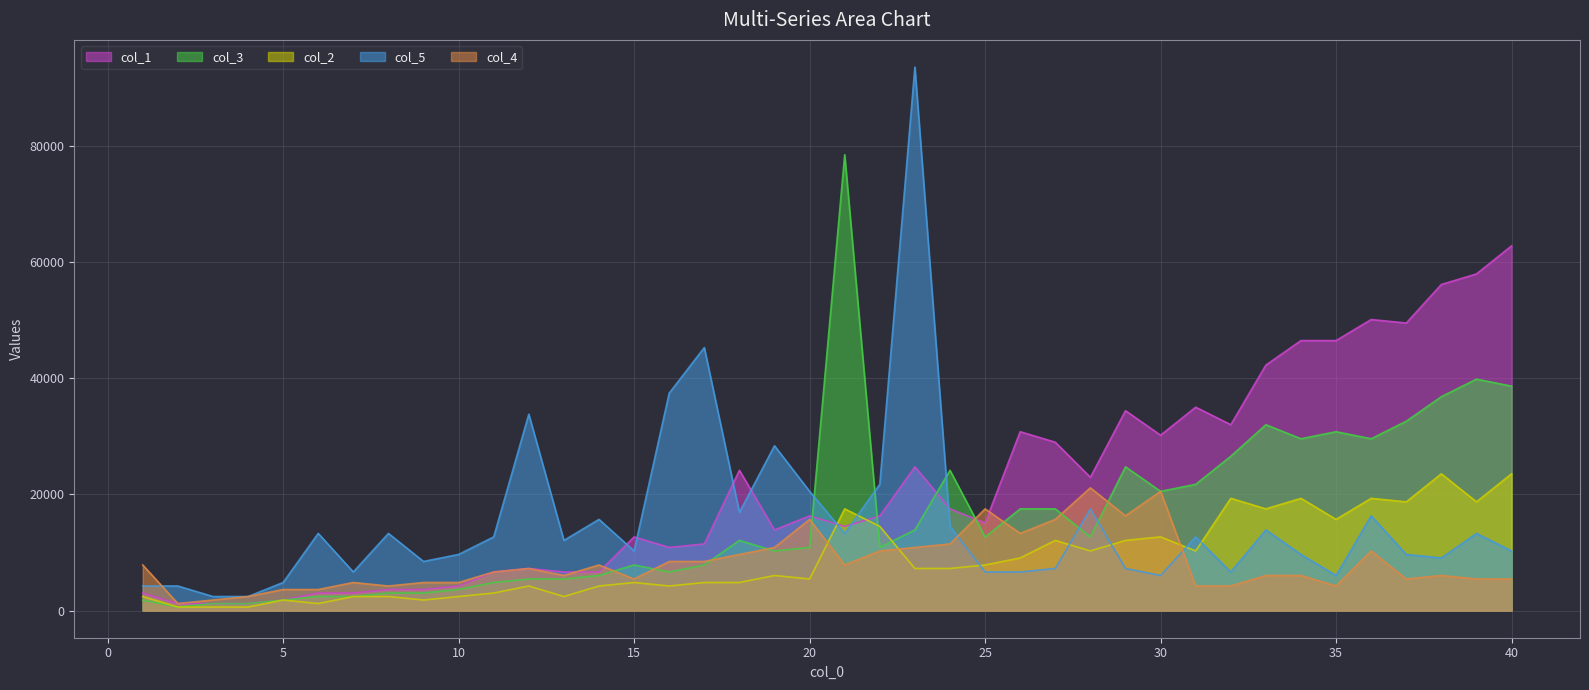

How many values in the col_2 series exceed 7245?

18